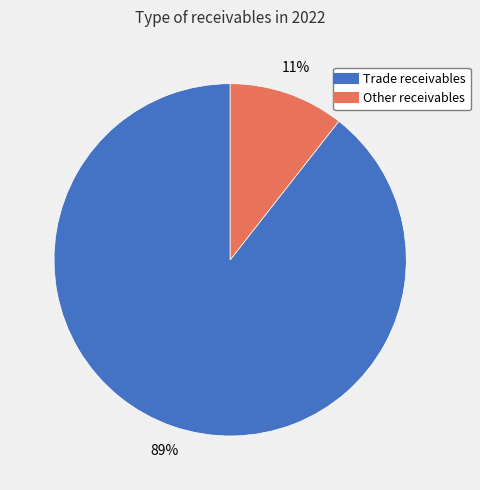

How many slices are in this pie chart?

2